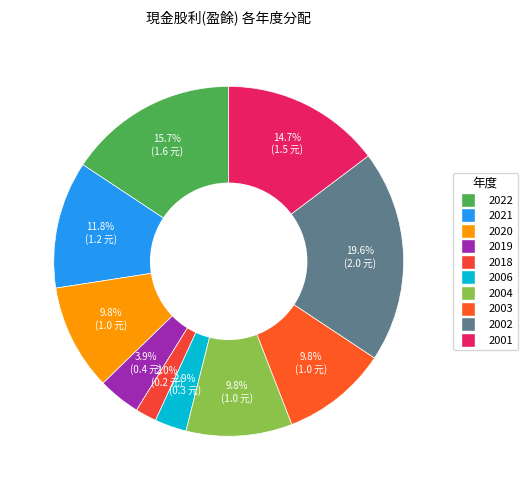

Is there a majority slice in this chart?

No